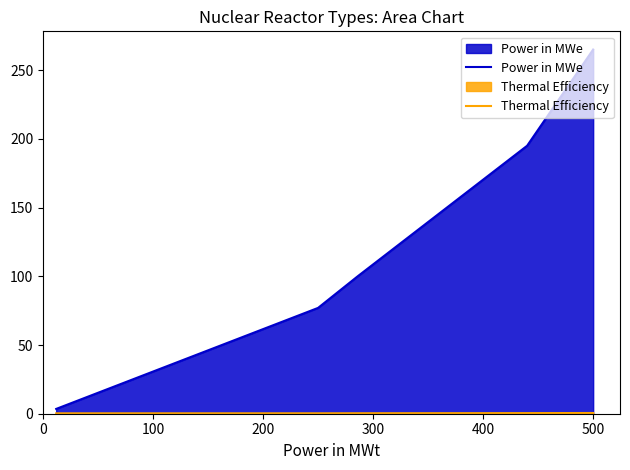

What is the highest value of the Power in MWe series?

265.0